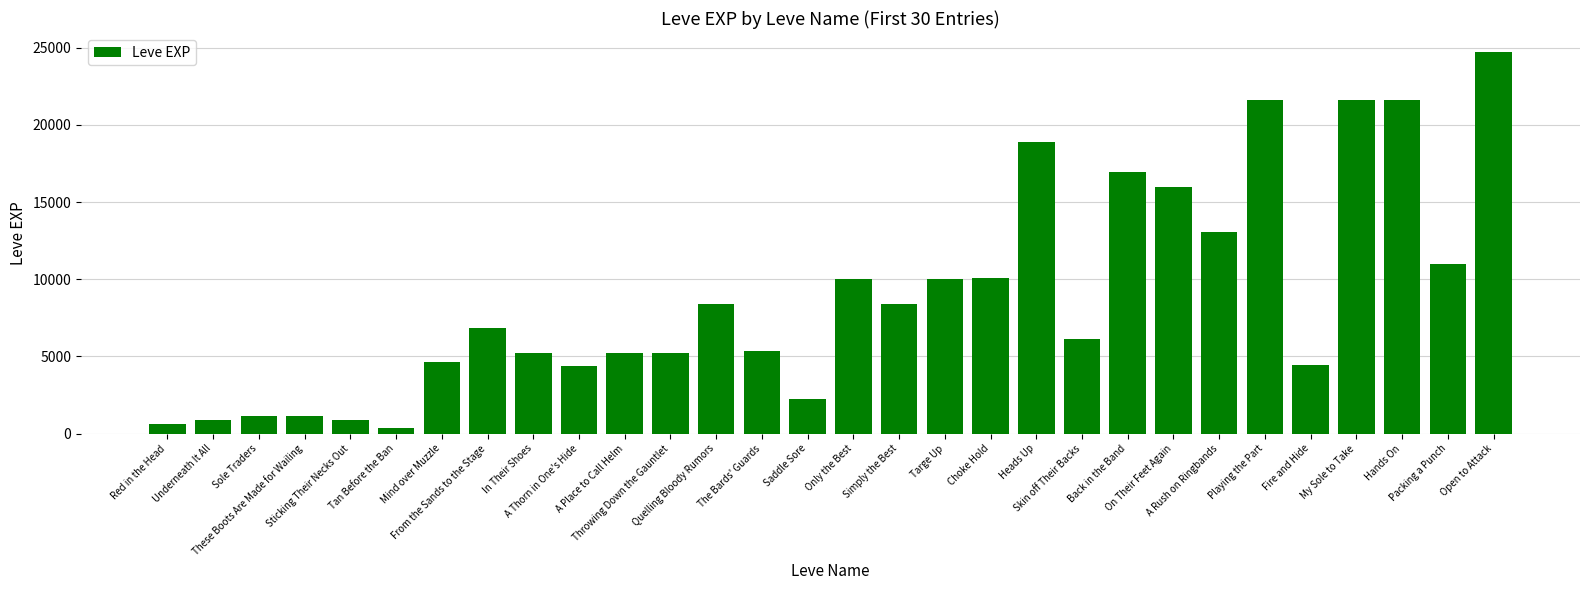

How many categories are shown in the chart?

30